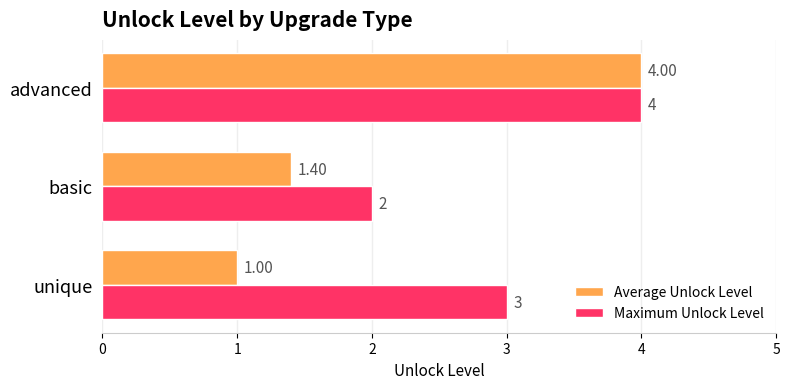

What is the total value across all series at advanced?

8.0